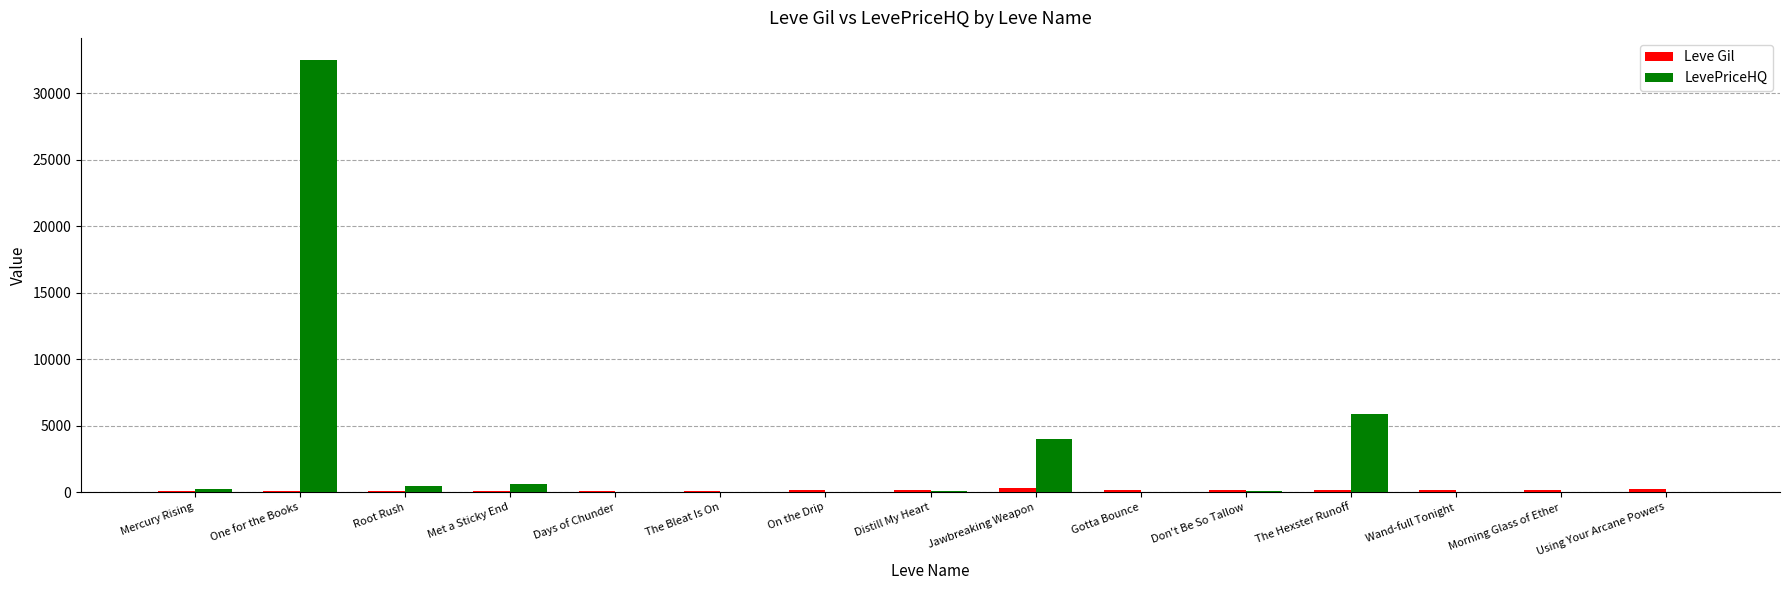

What is the average value of the LevePriceHQ series?

2919.5